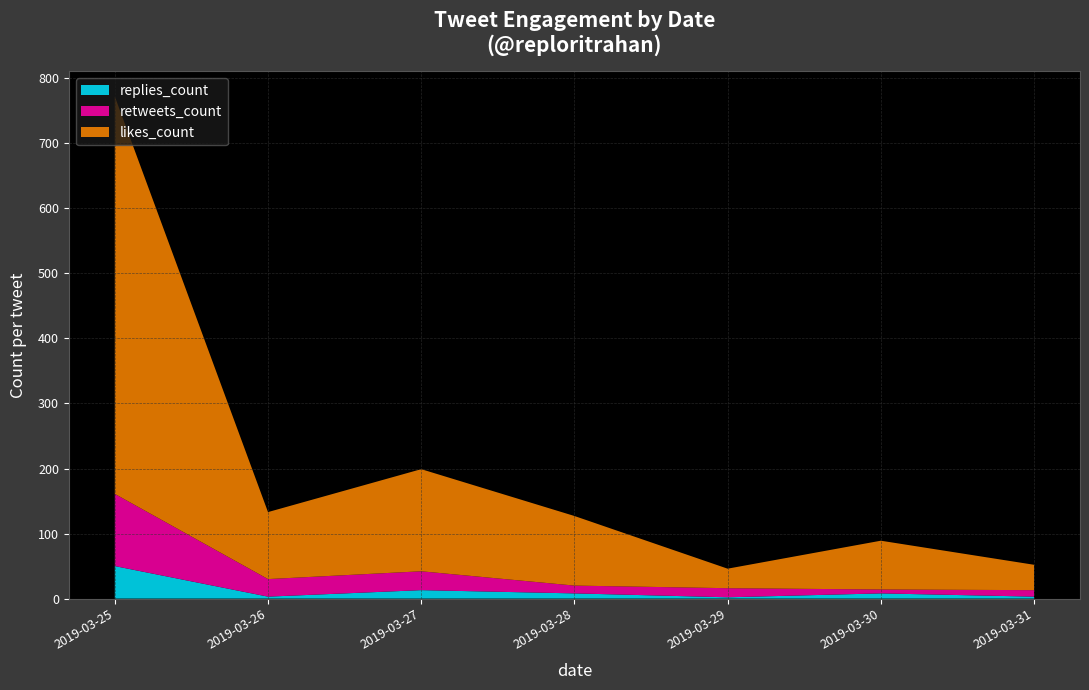

Is it true that replies_count equals 2 at 2019-03-29?

True